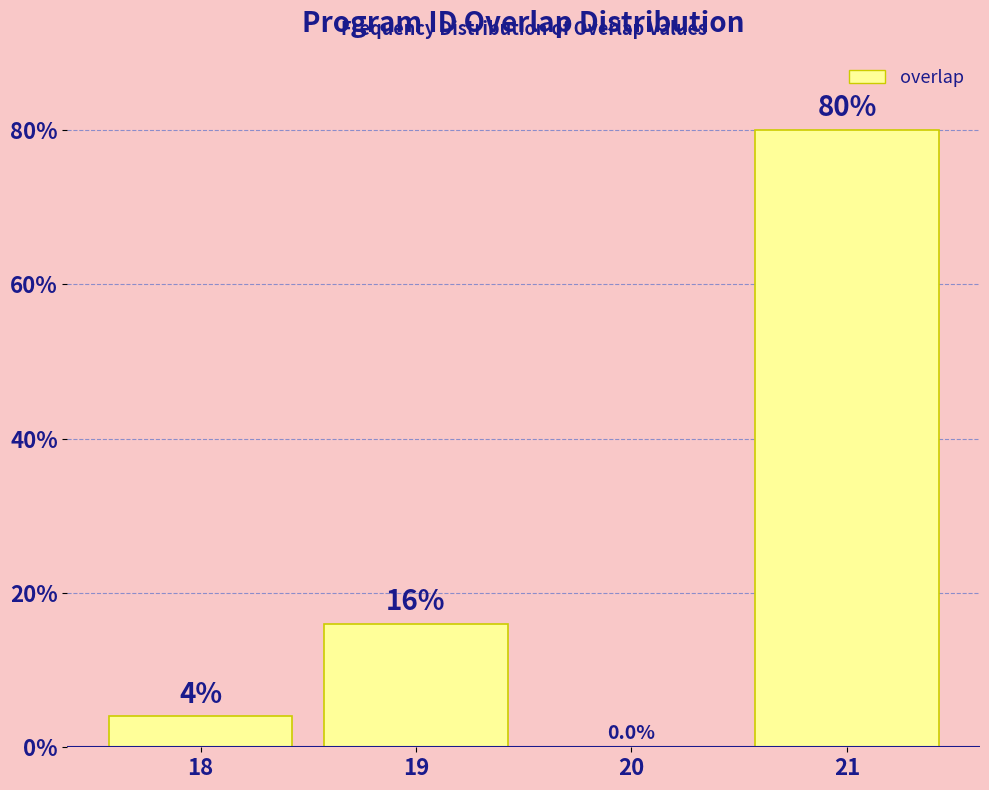

How tall is the bar that spans 18.5 to 19.5 on the x-axis?

16.0